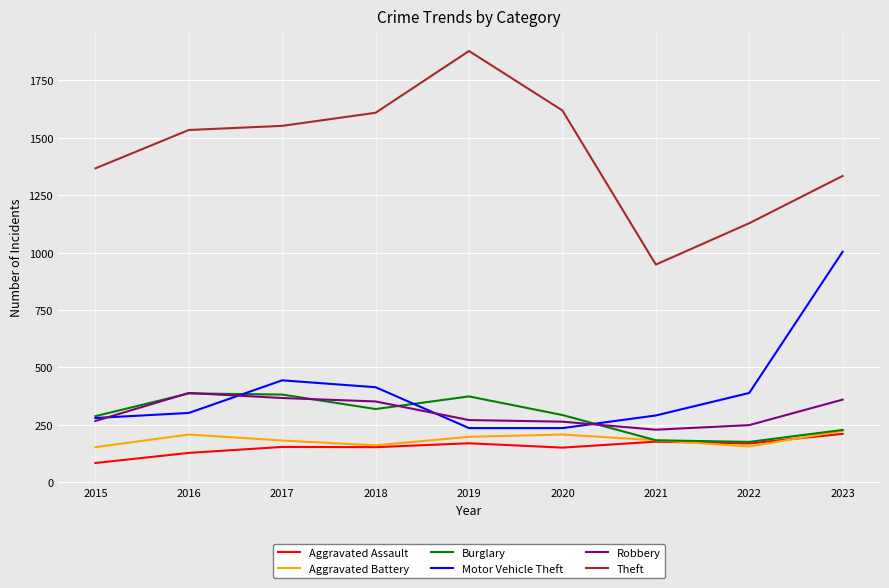

What is the difference between the Theft values at 2019 and 2021?

930